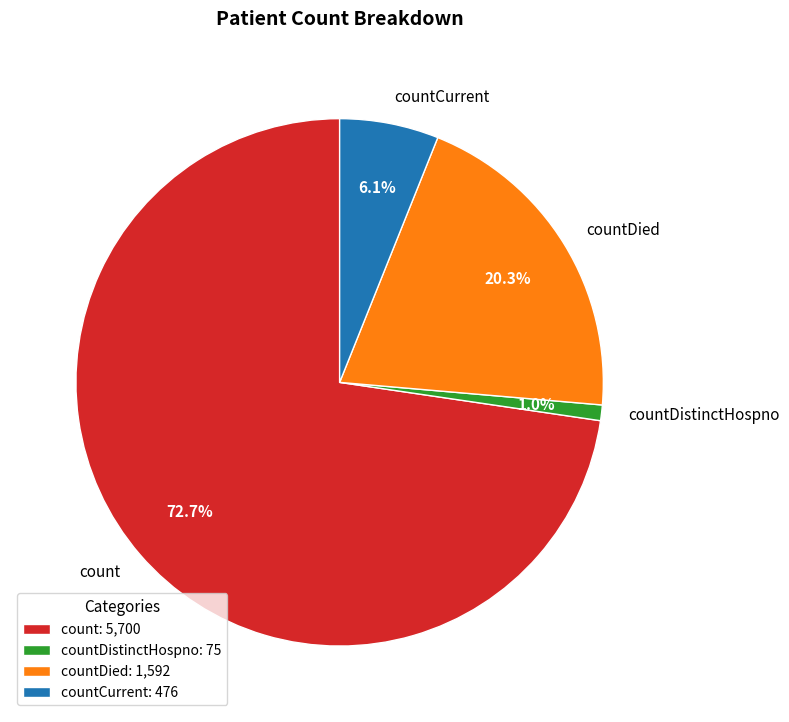

Between countDistinctHospno and count, which is larger?

count